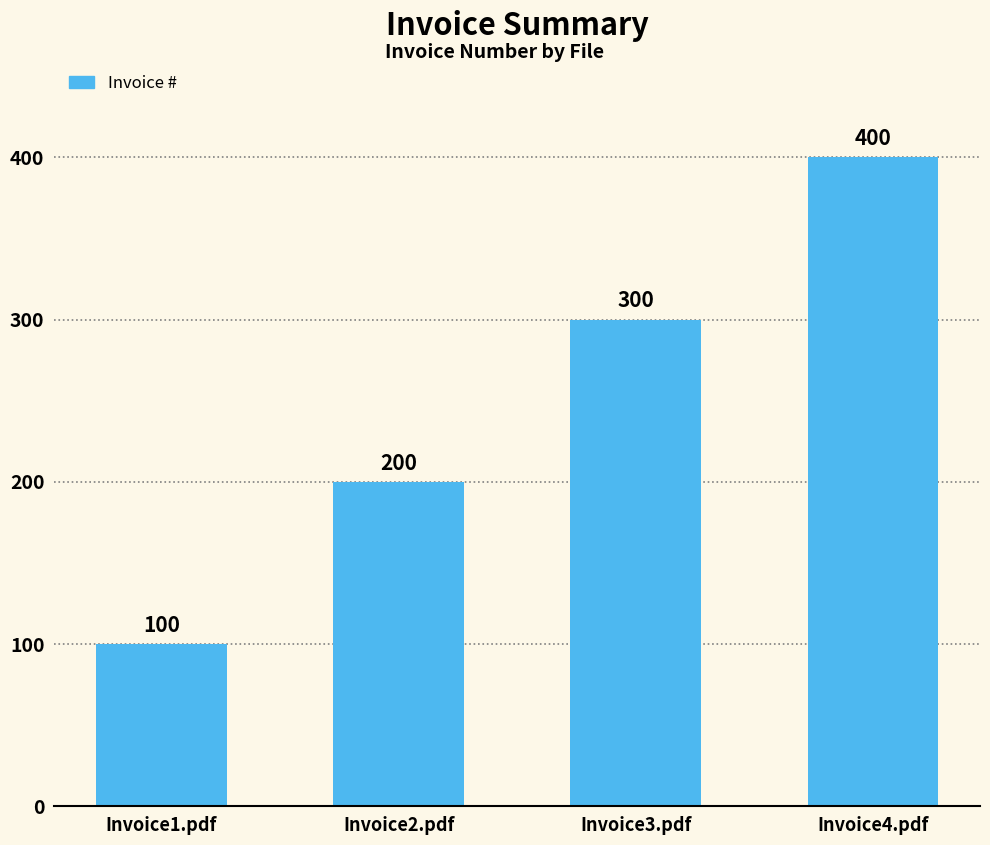

What position from the right is Invoice2.pdf?

3